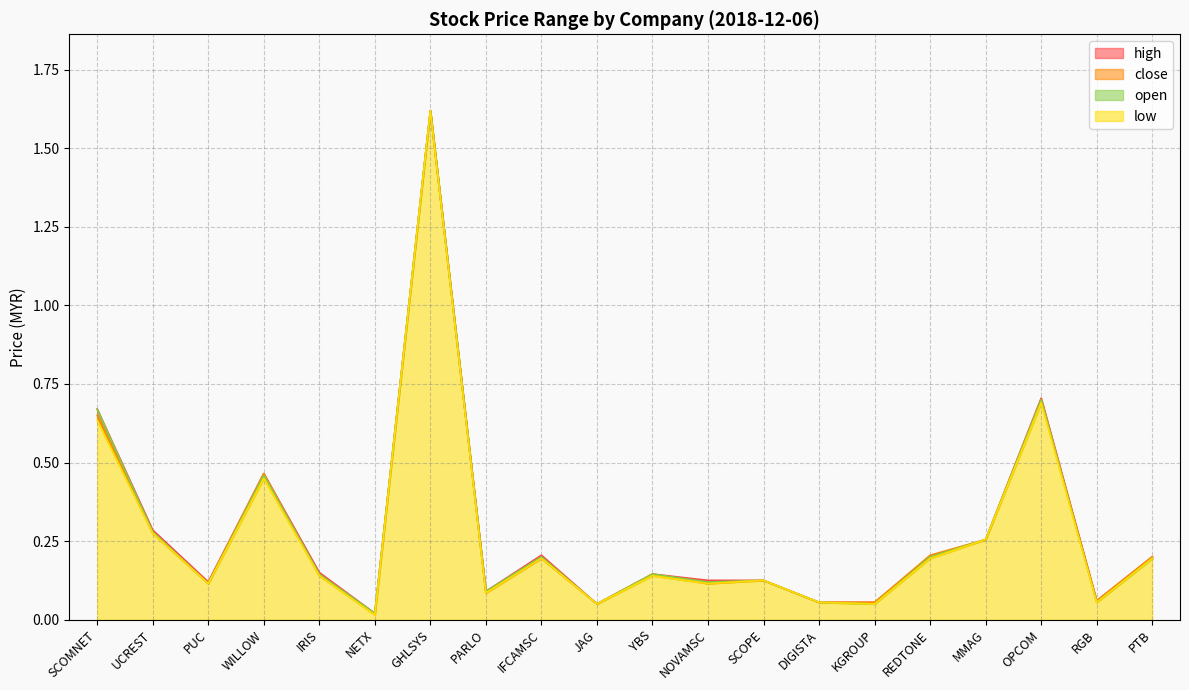

What position from the right is UCREST?

19